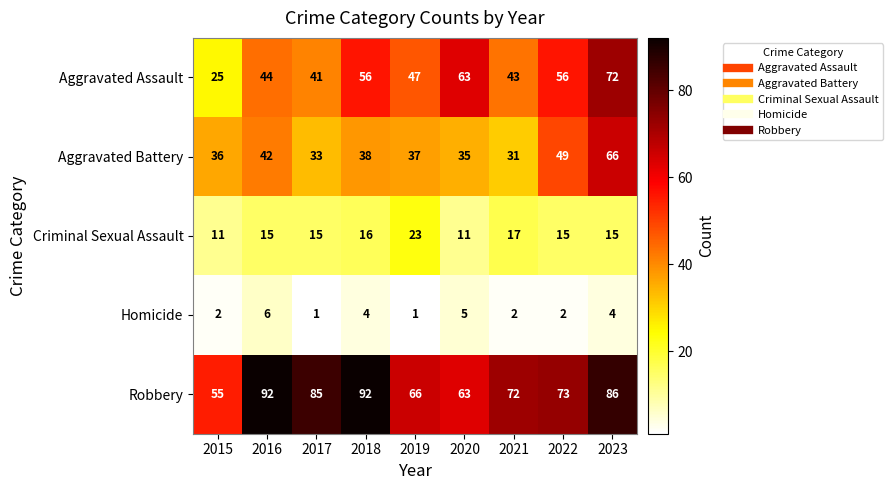

Which series has the largest range (max minus min)?

Aggravated Assault